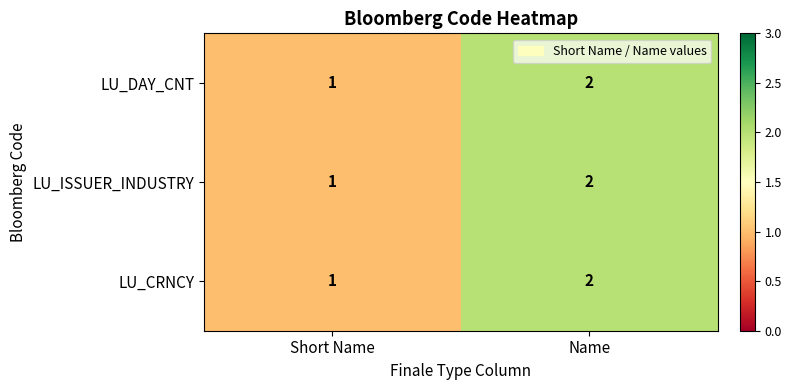

Reading left to right, what are all the values shown in this chart?

LU_DAY_CNT: 1	2
LU_ISSUER_INDUSTRY: 1	2
LU_CRNCY: 1	2